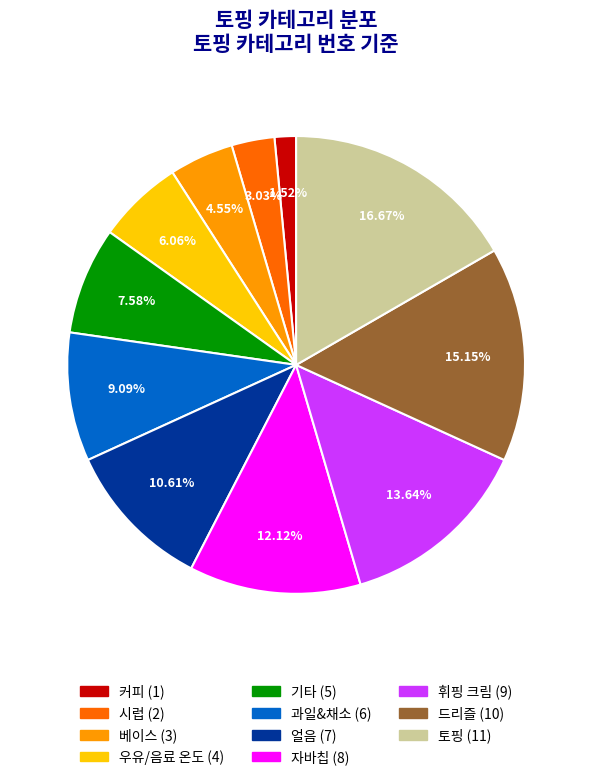

Rank the categories by value from lowest to highest.

커피, 시럽, 베이스, 우유/음료 온도, 기타, 과일&채소, 얼음, 자바칩, 휘핑 크림, 드리즐, 토핑